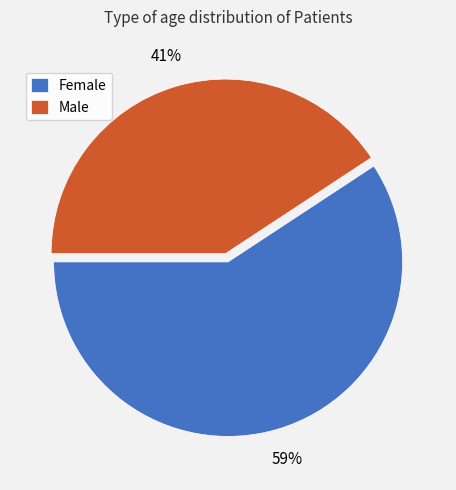

Between Female and Male, which is larger?

Female